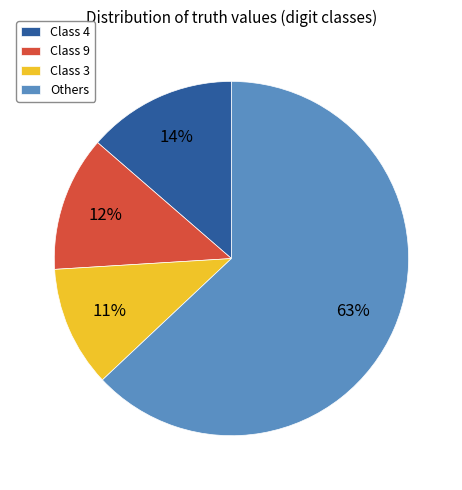

Rank the categories by value from highest to lowest.

Others, Class 4, Class 9, Class 3